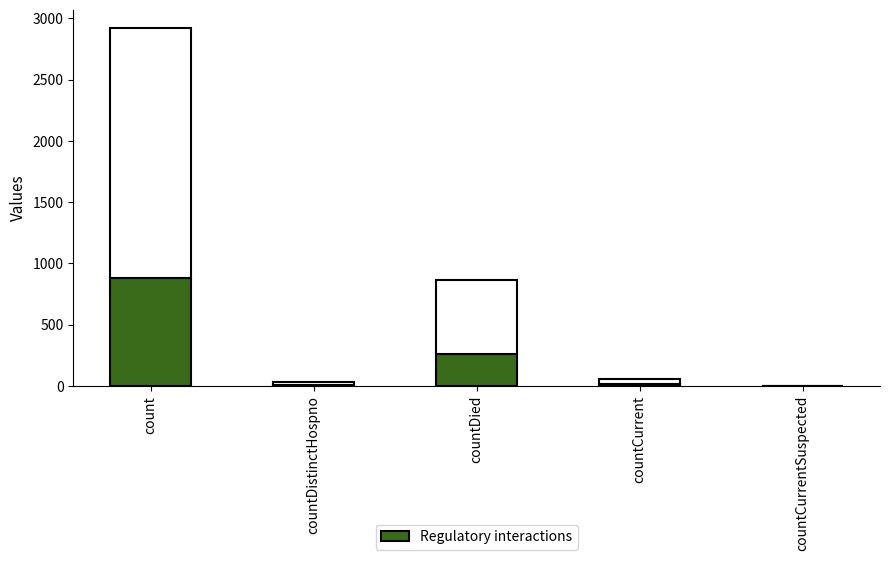

Rank the categories by value from lowest to highest.

countCurrentSuspected, countDistinctHospno, countCurrent, countDied, count